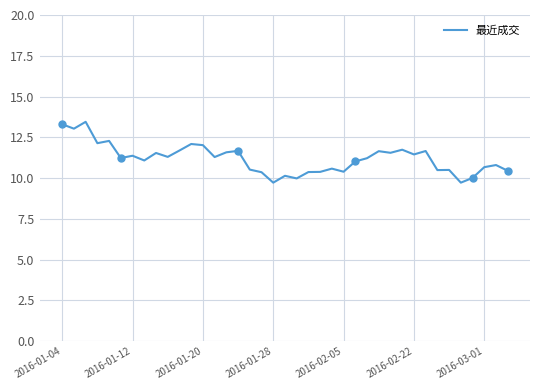

What is the difference between the maximum and minimum values?

3.7